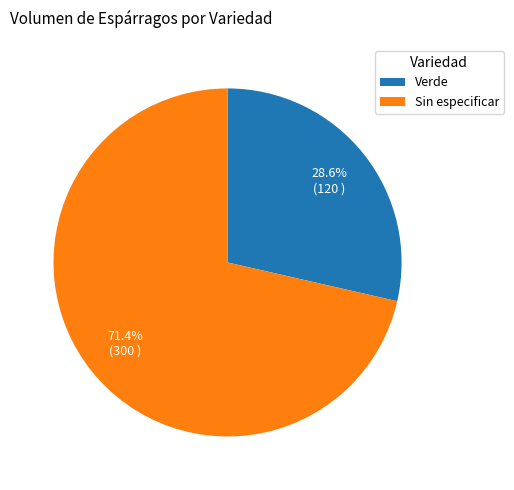

Is there any slice that represents more than half of the pie?

Yes